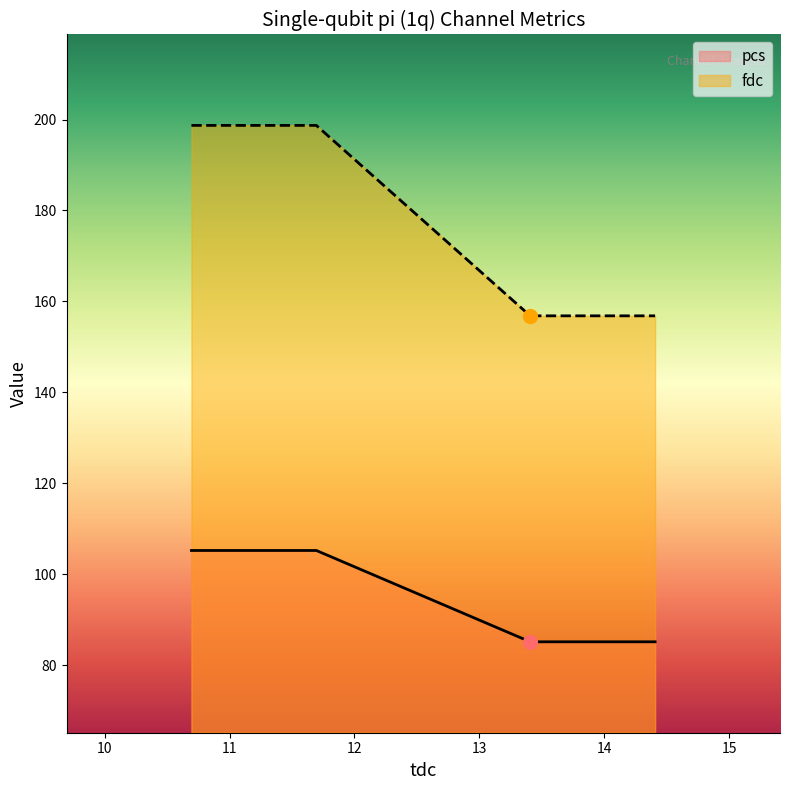

Is the value of pcs at 13.407321 greater than the value of fdc at 13.407321?

No